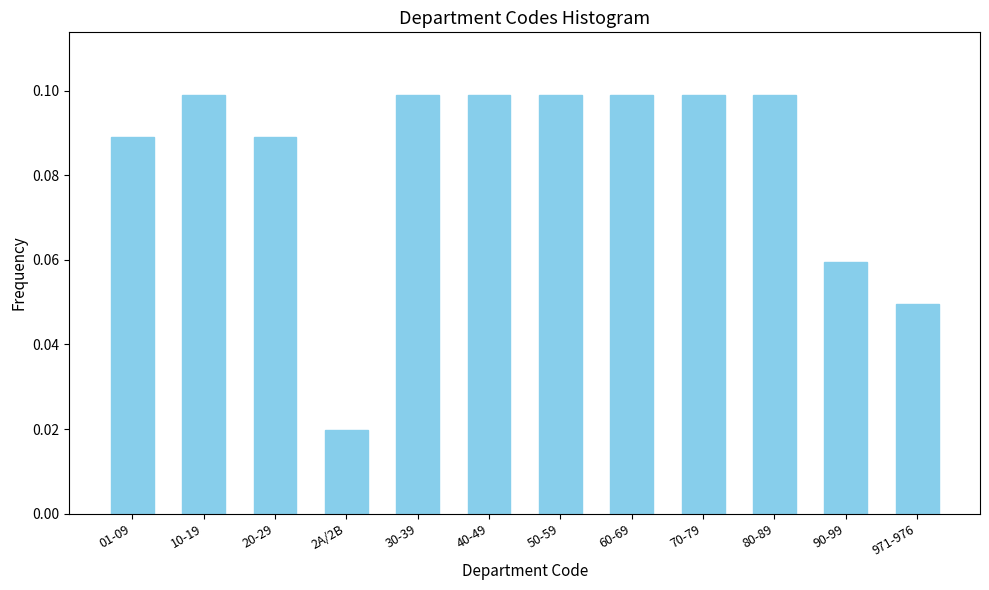

The chart shows a value of 0.1 at 60-69. True or false?

True